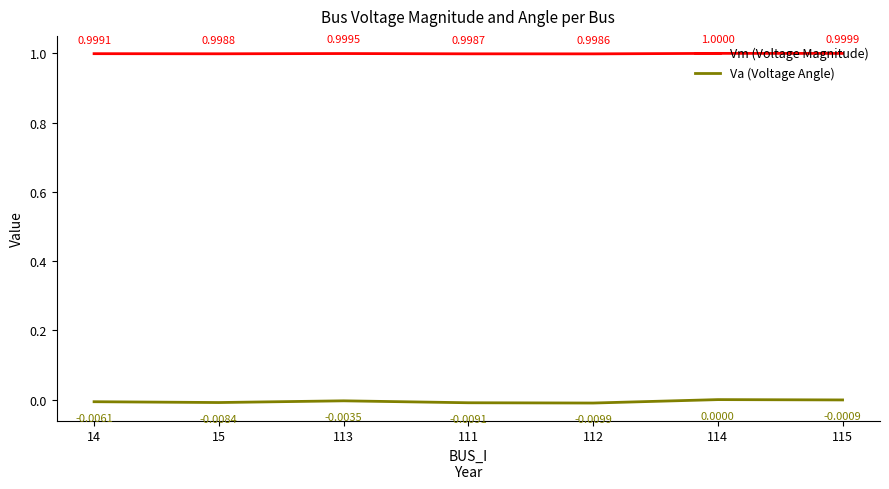

Is the value of Vm (Voltage Magnitude) at 115 greater than the value of Va (Voltage Angle) at 15?

Yes